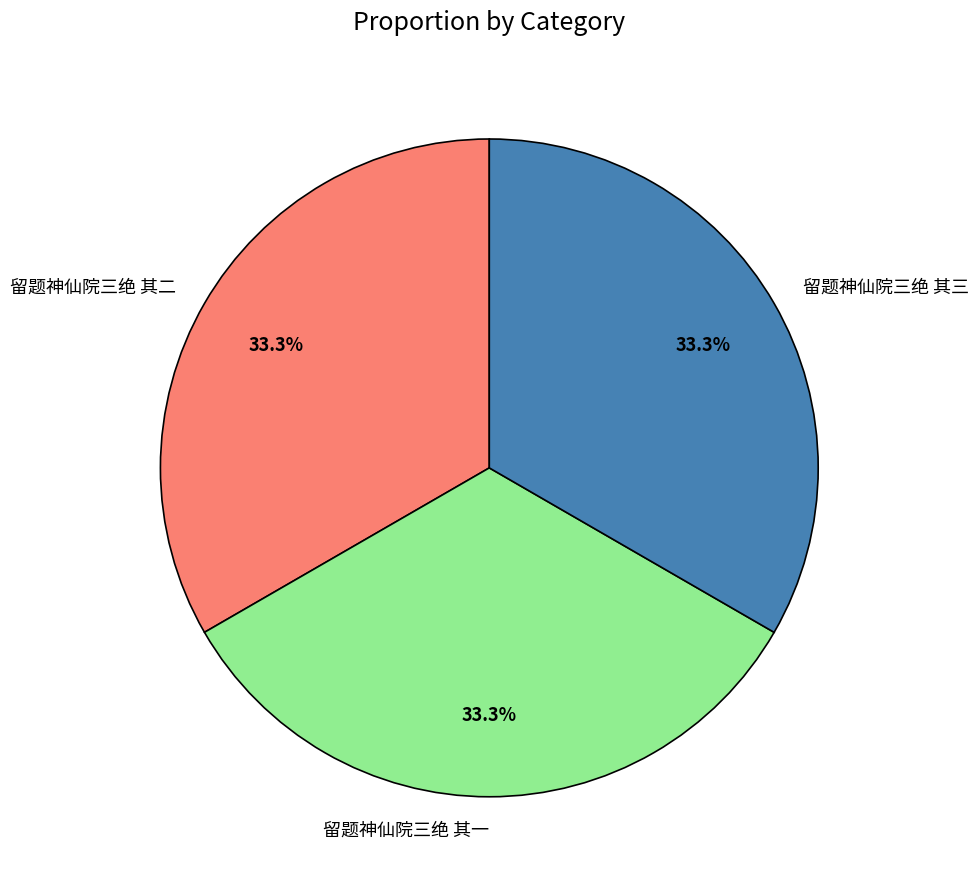

Does 留题神仙院三绝 其二 represent more than half of the total?

No